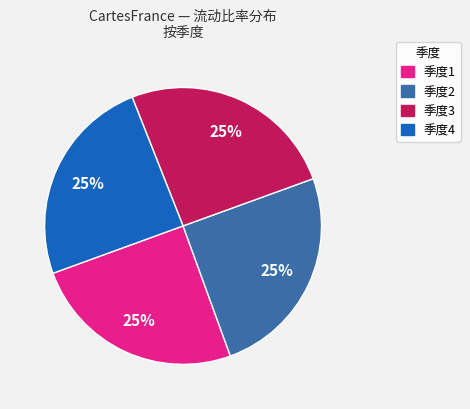

How many slices are in this pie chart?

4